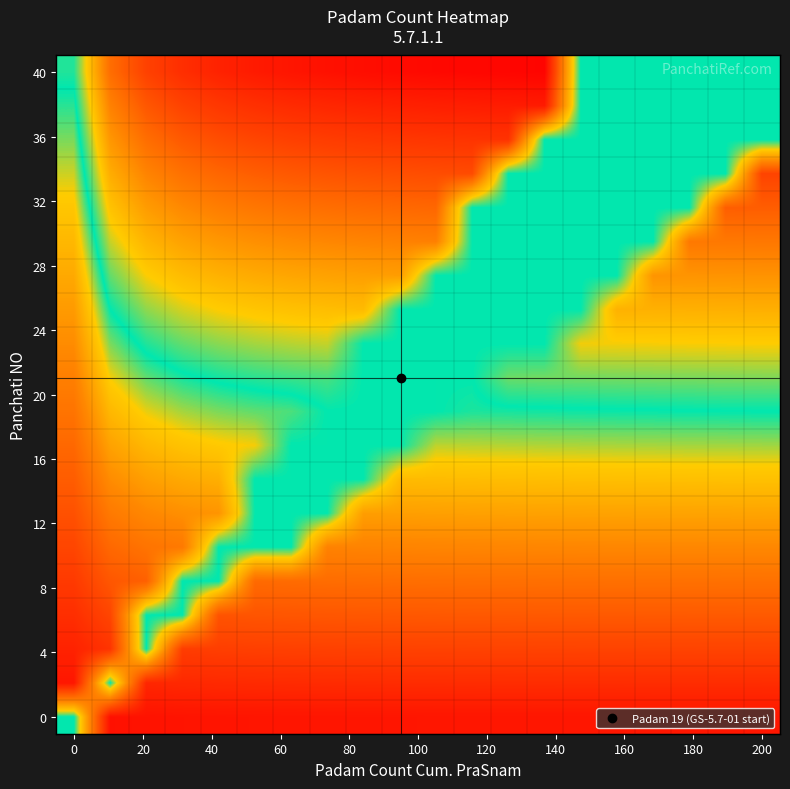

At how many categories does at least one series exceed 0?

20